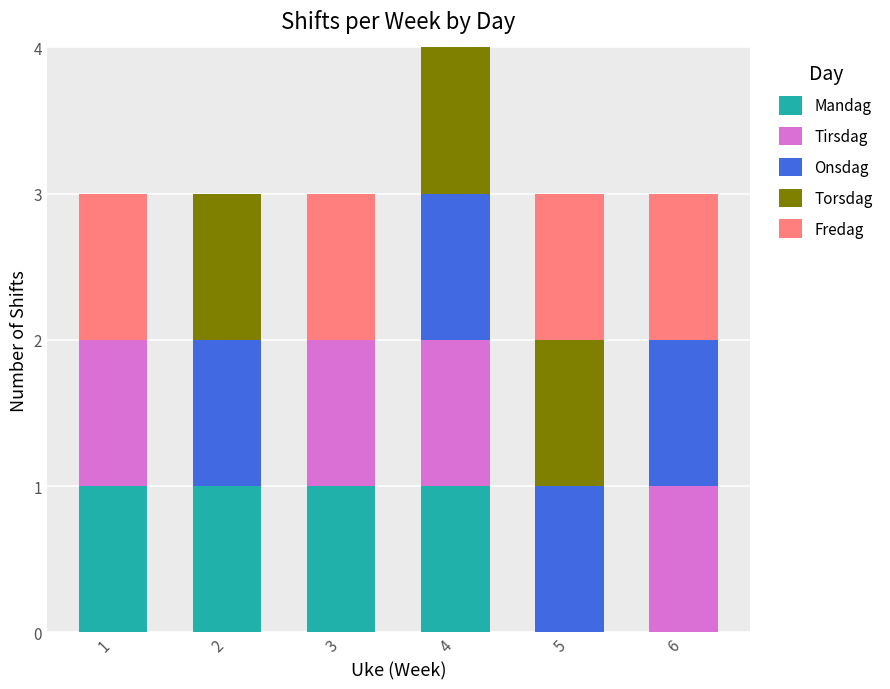

At which category is the sum across all series the highest?

4